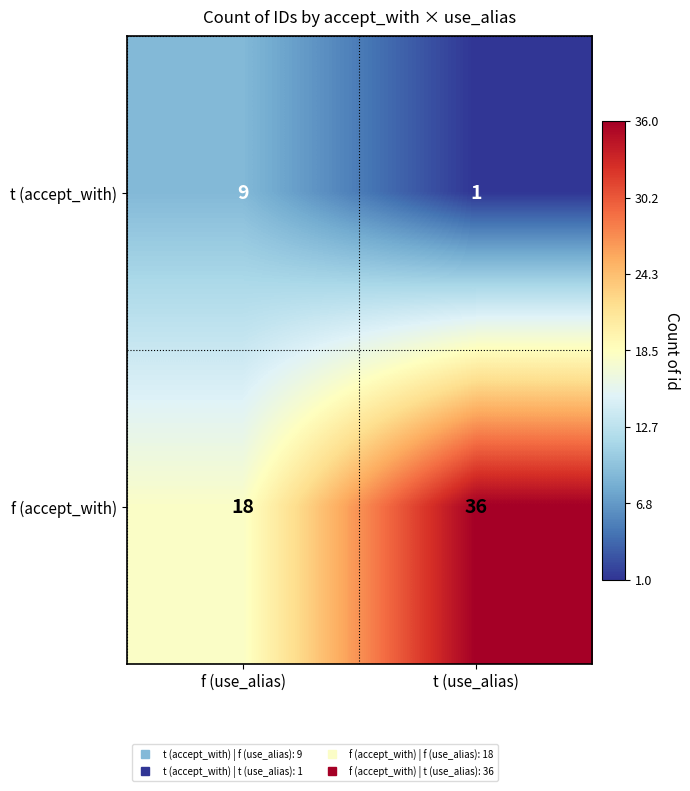

Reading left to right, extract all data points from this chart.

t (accept_with): 9	1
f (accept_with): 18	36